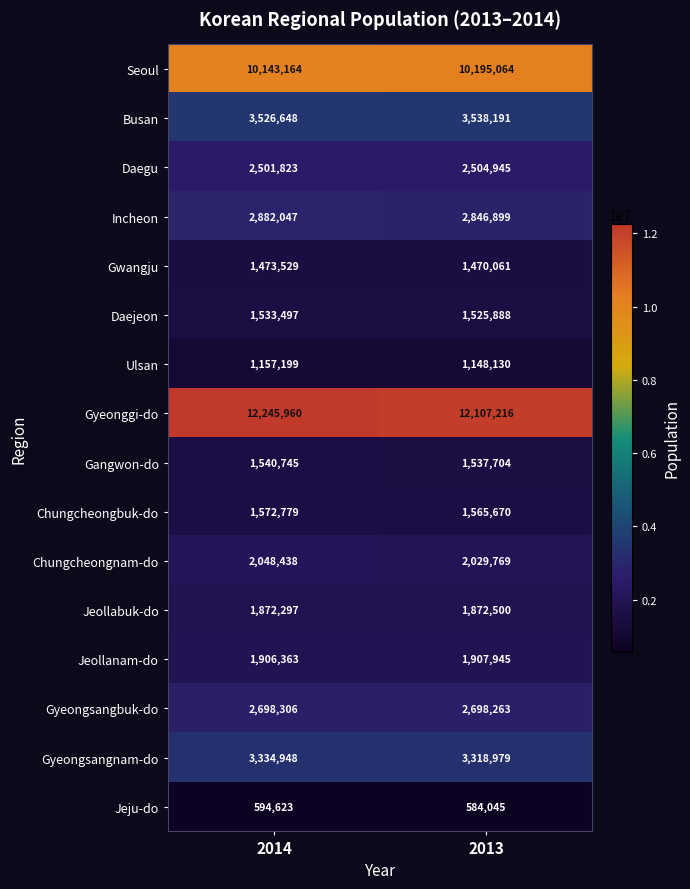

Which series changed the most between 2014 and 2013?

Gyeonggi-do